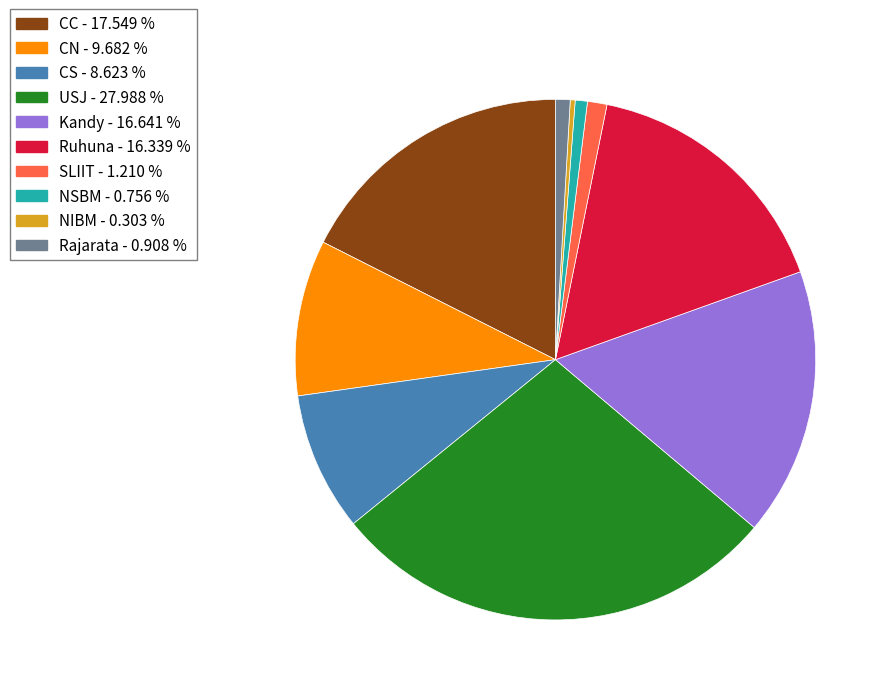

Which category has the biggest portion of the pie?

USJ